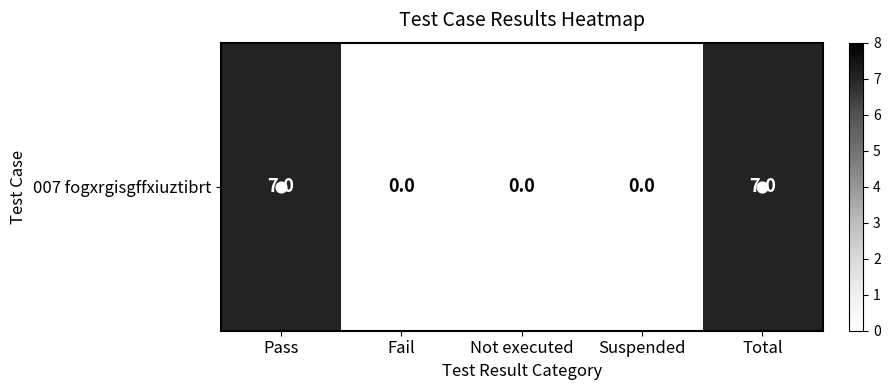

Is it true that the value at Suspended is 4?

False